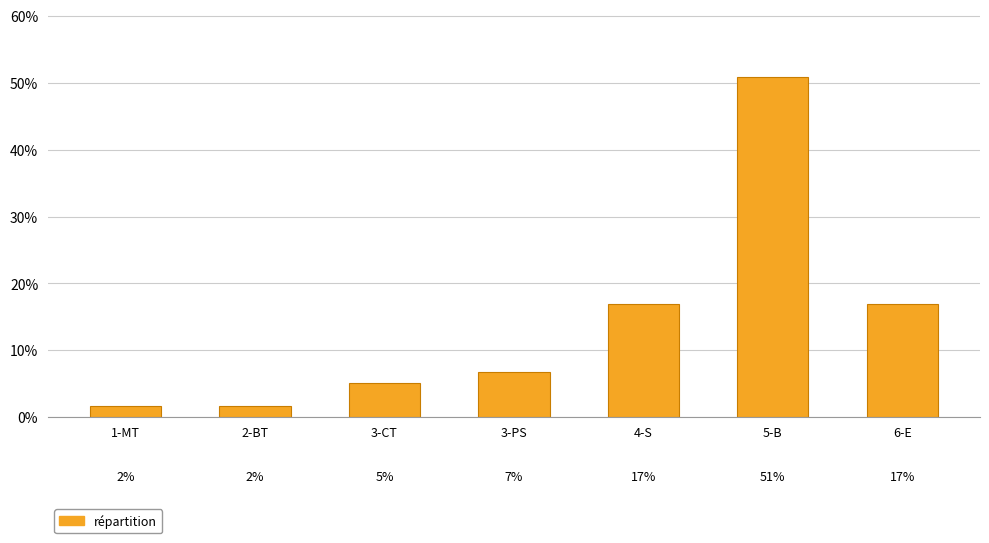

Which label corresponds to the largest value in the chart?

5-B